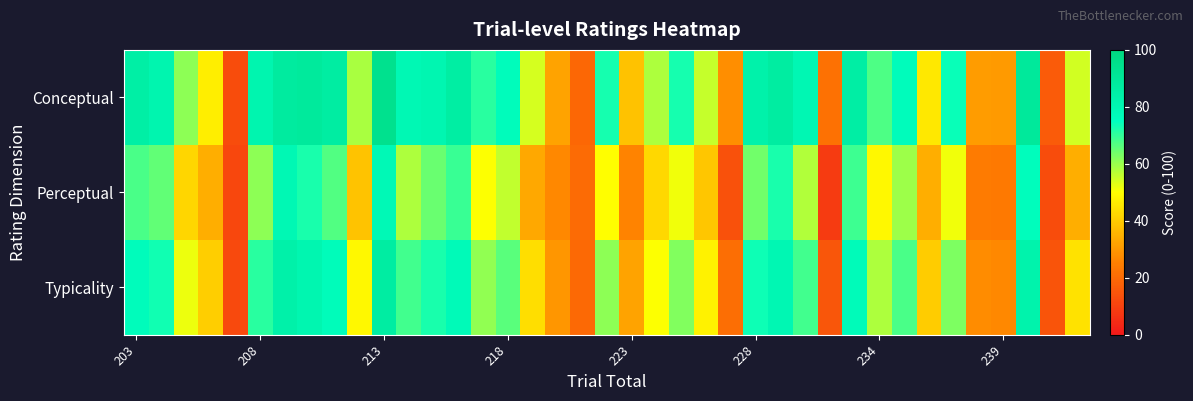

How many data points does each series have?

39